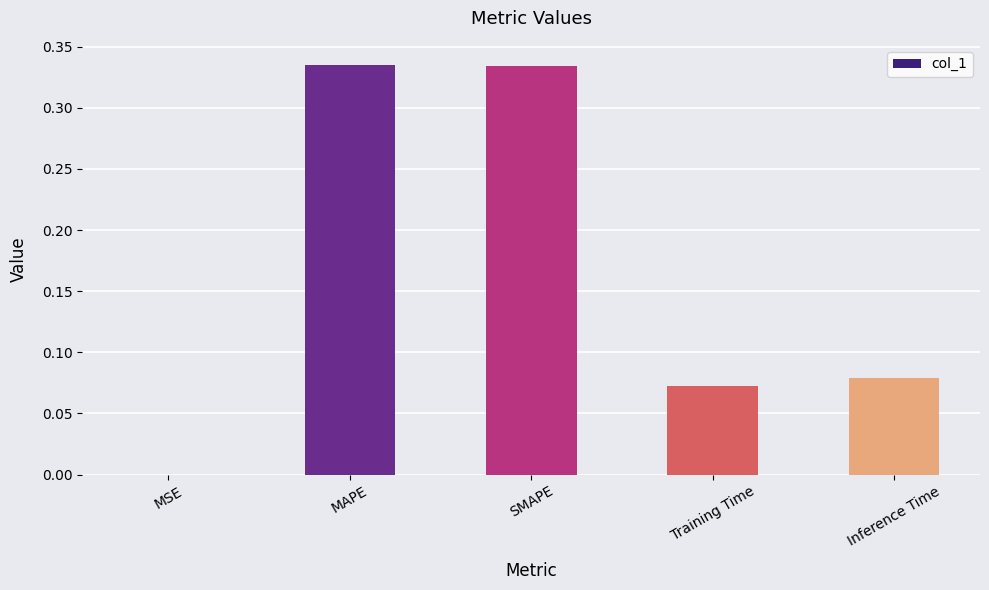

Is it true that the value at MSE is 0.0?

True